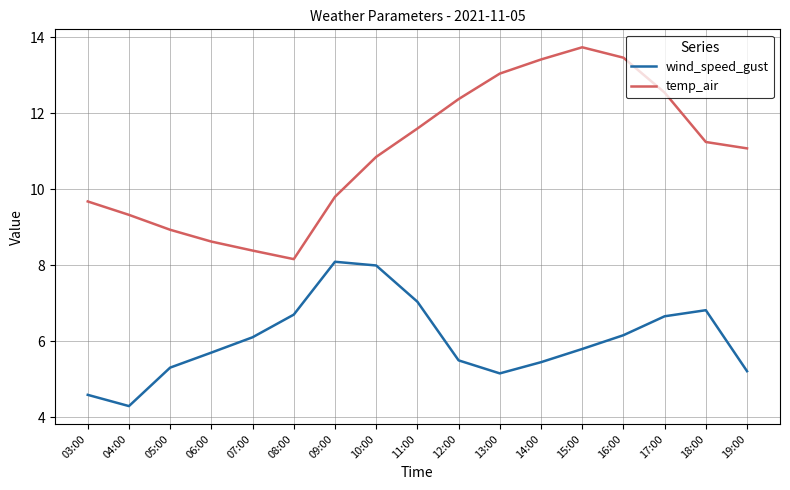

Which category has the lowest value across all series?

04:00